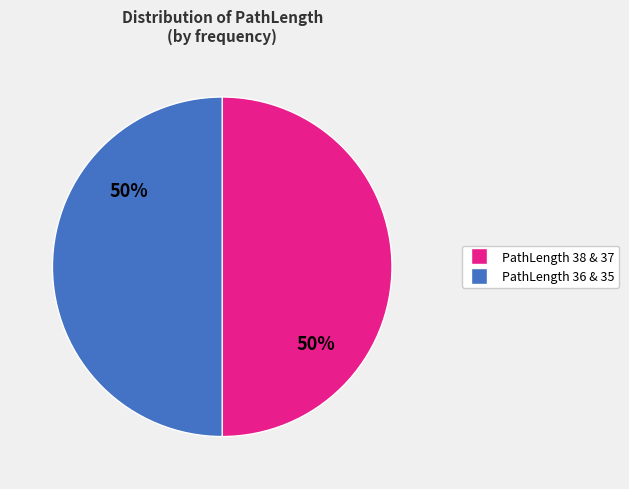

Count the number of slices in the pie.

2